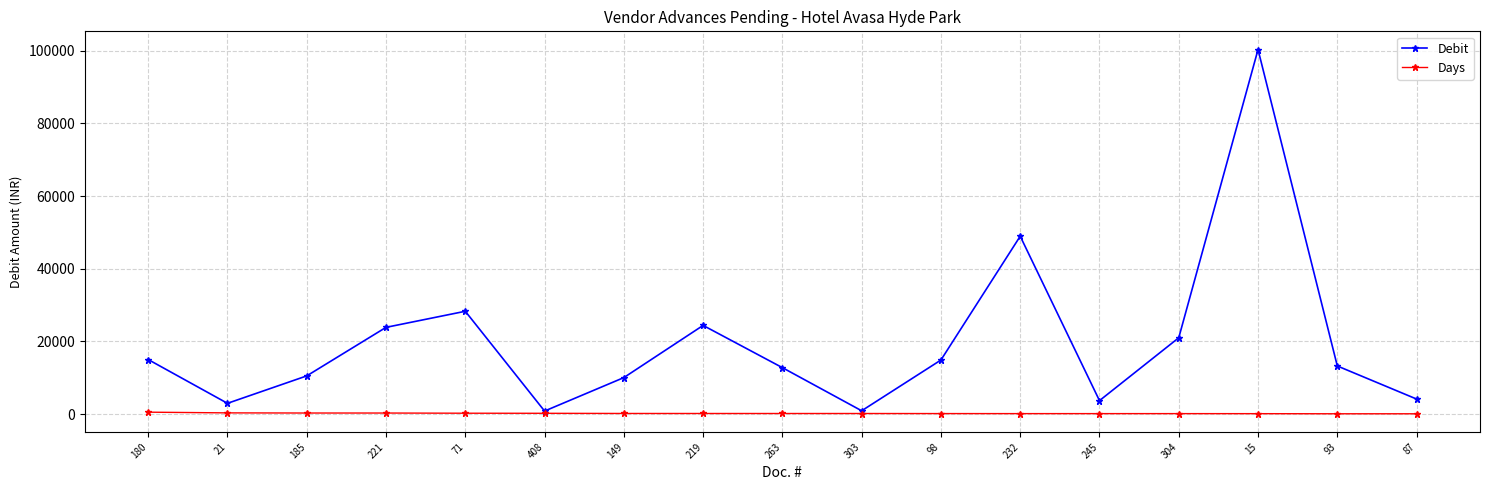

How many interior local peaks does the Debit series have?

4